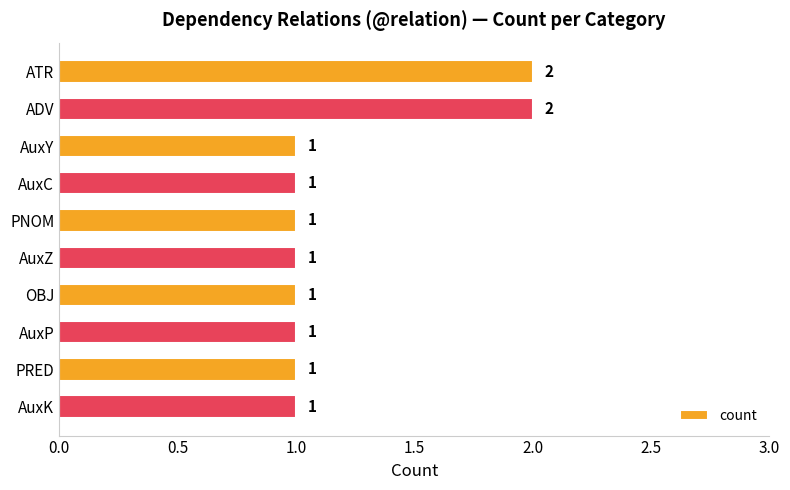

What is the greatest value displayed?

2